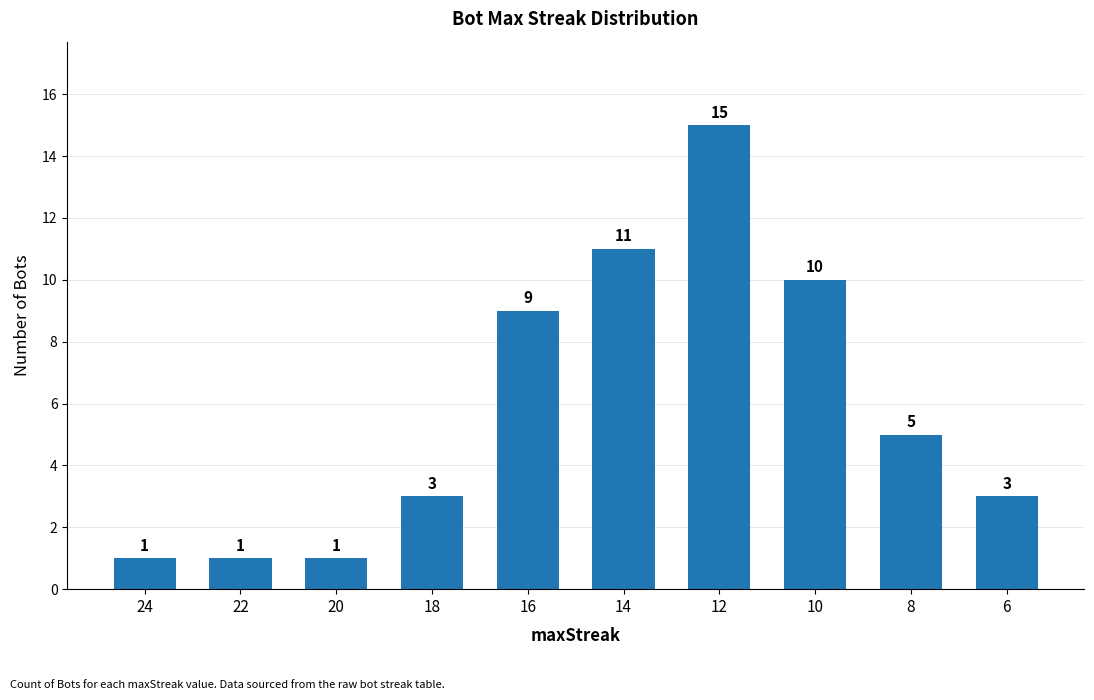

Reading left to right, list all the values displayed in this chart.

24=1	22=1	20=1	18=3	16=9	14=11	12=15	10=10	8=5	6=3